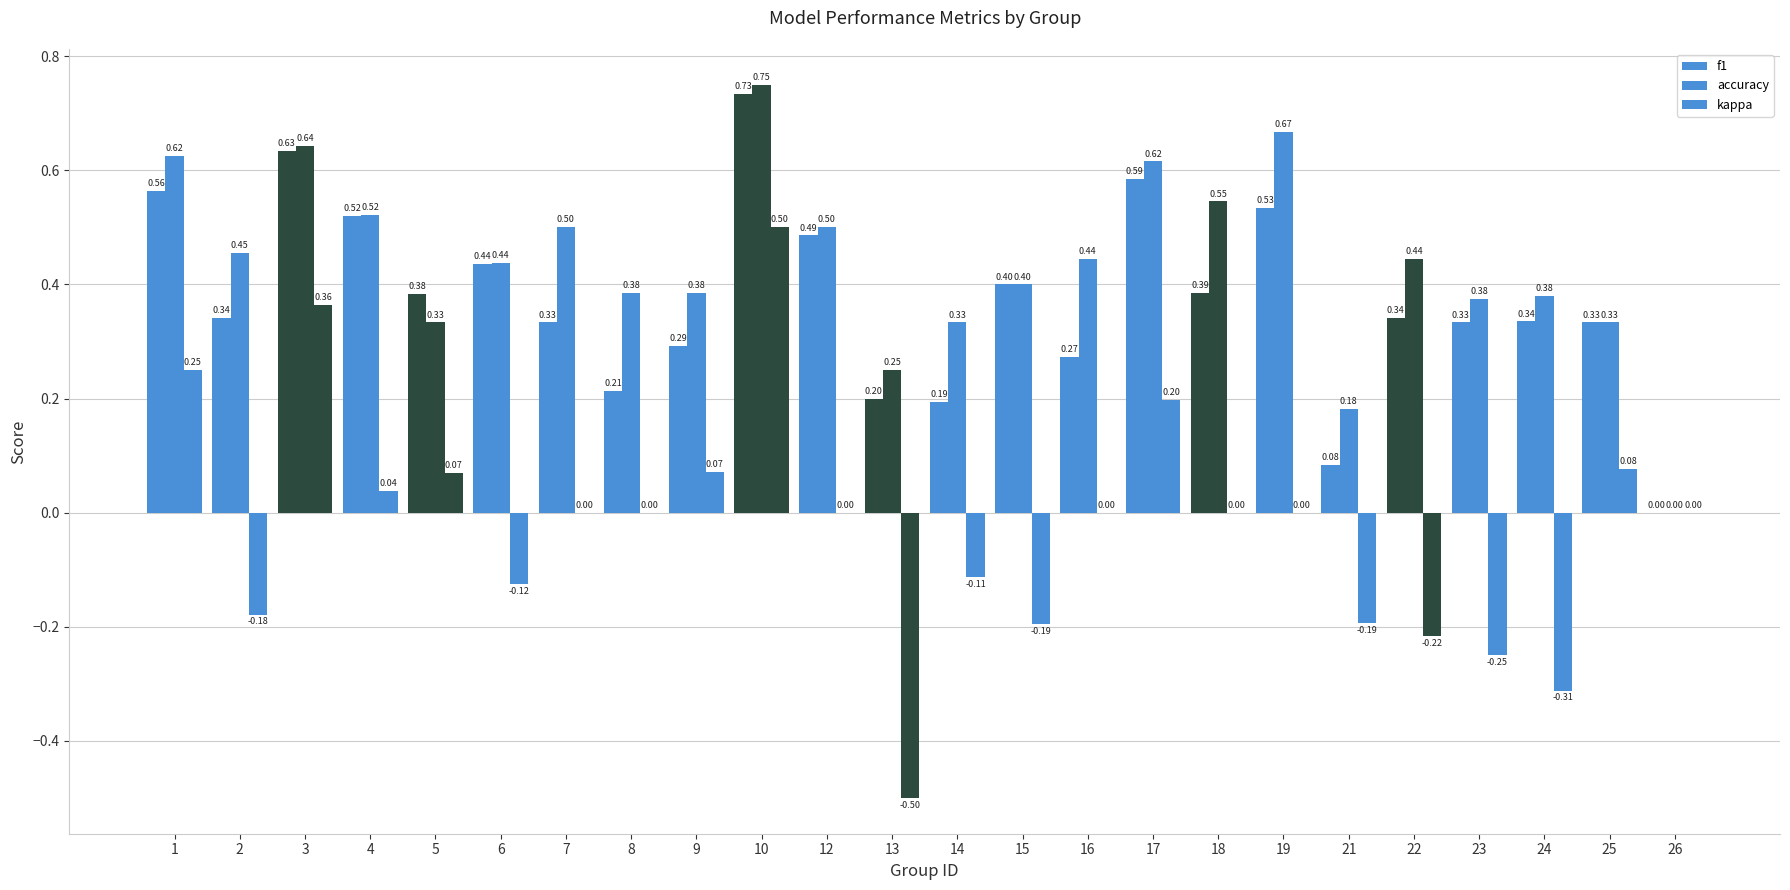

True or false: kappa has a value of 0.4 at 19.

False